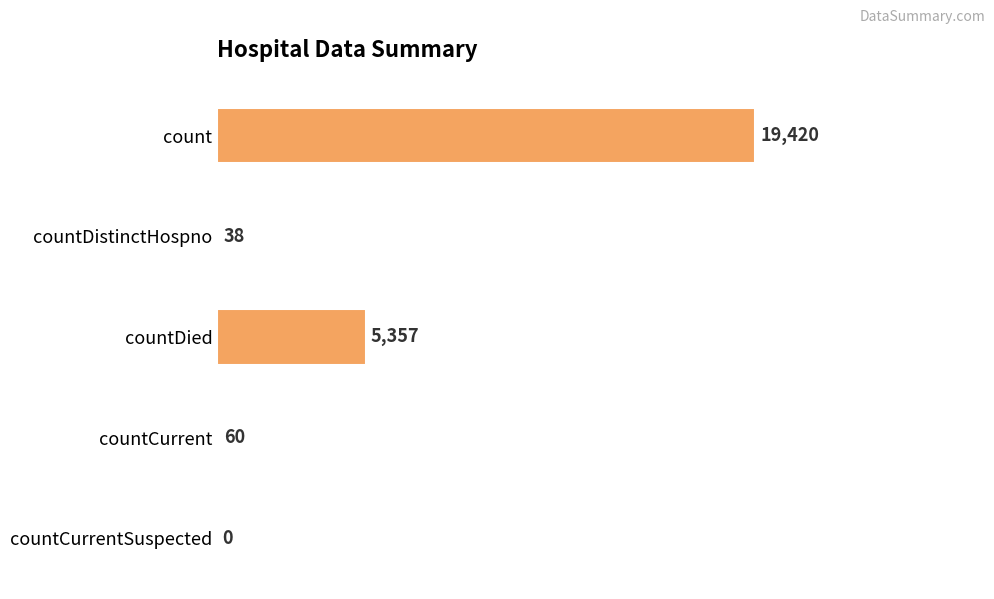

Is it true that the value at count is 6586?

False